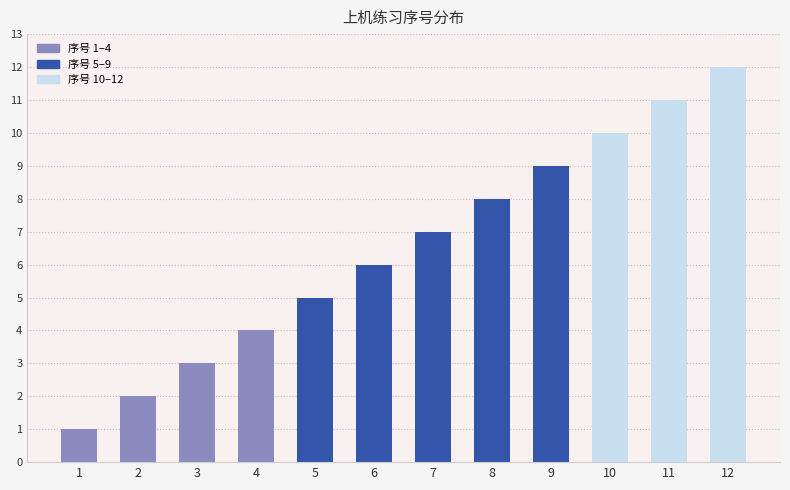

Does the chart contain stacked bars?

No